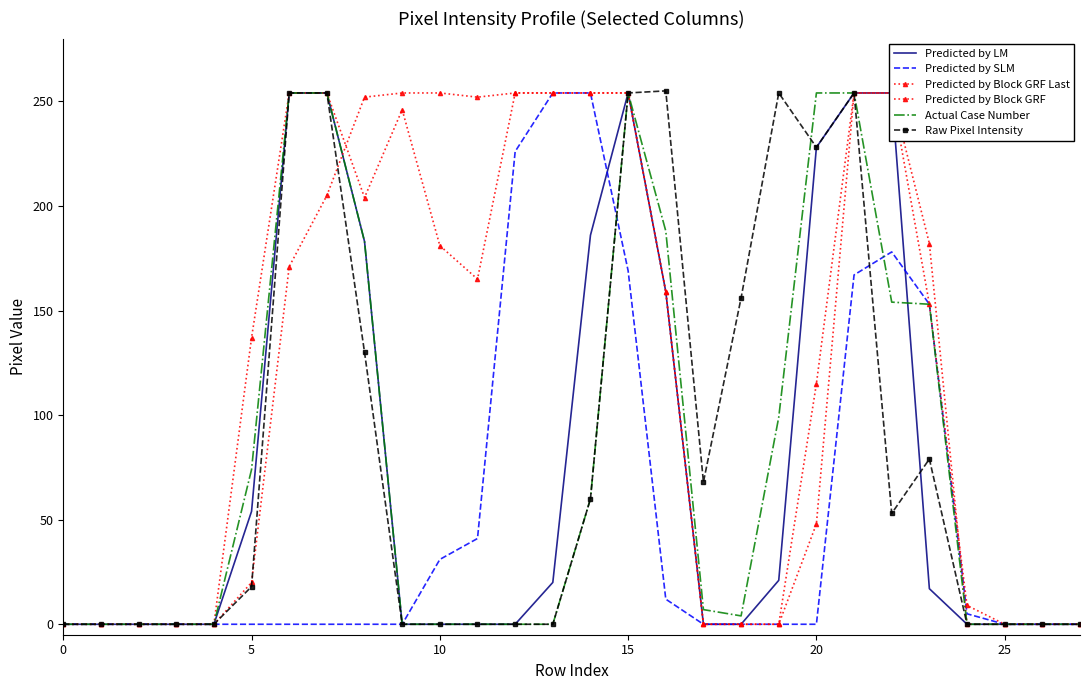

What is the value of the Predicted by SLM point at the 15th from the left?

254